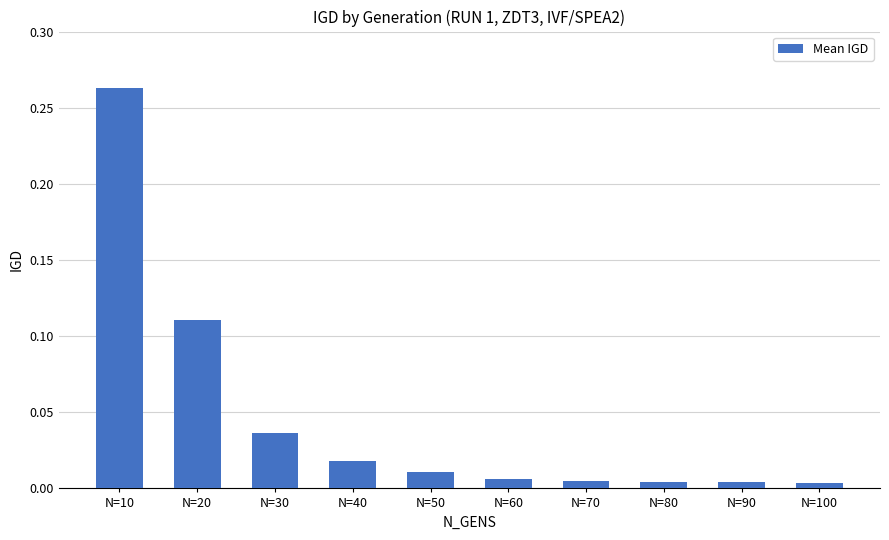

How many data points does each series have?

10